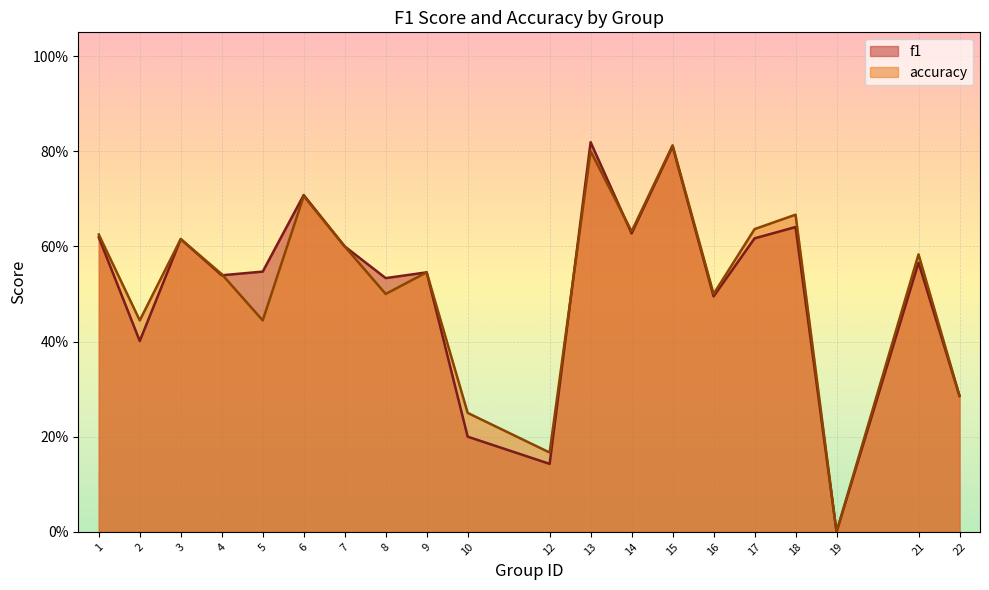

The value of f1 at 19 is 0.4. True or false?

False